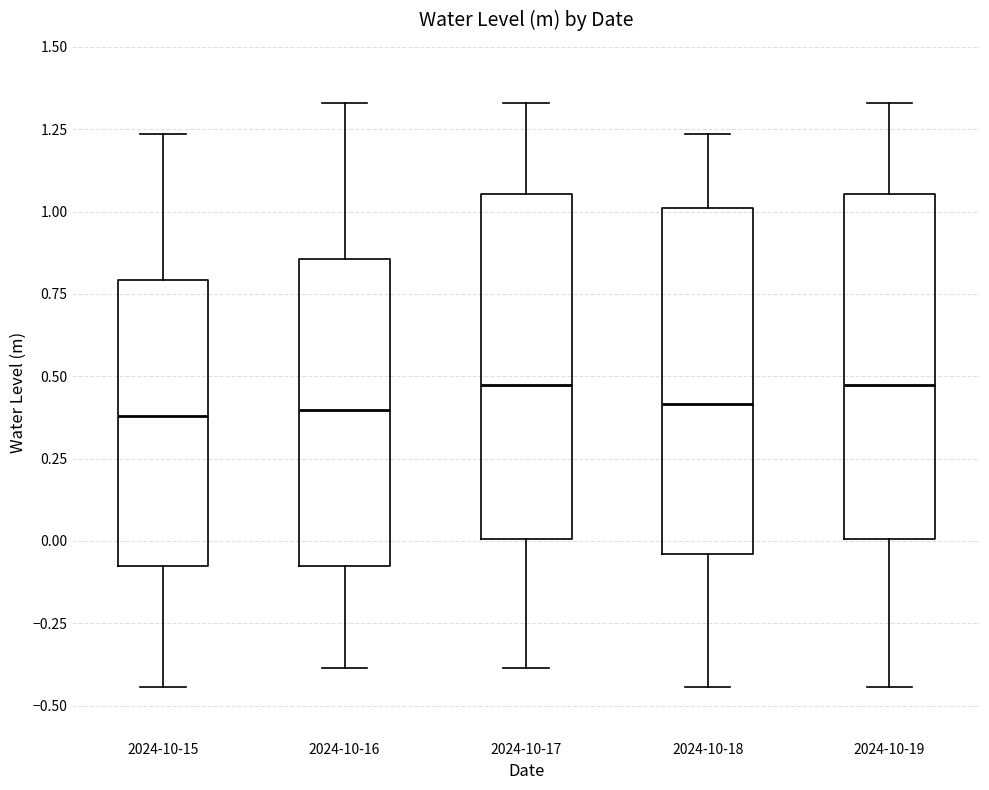

Where does the upper whisker of the box for 2024-10-15 end on the y-axis? The values are not printed on the chart, so give them approximately, as read against the axis.

1.25